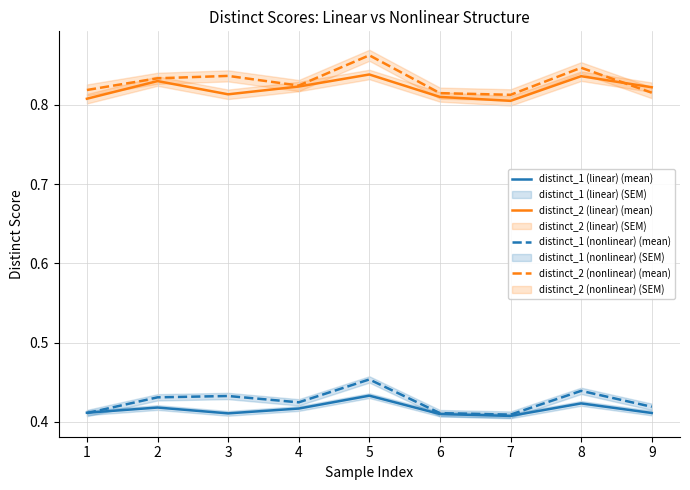

How many lines are shown in the chart?

4